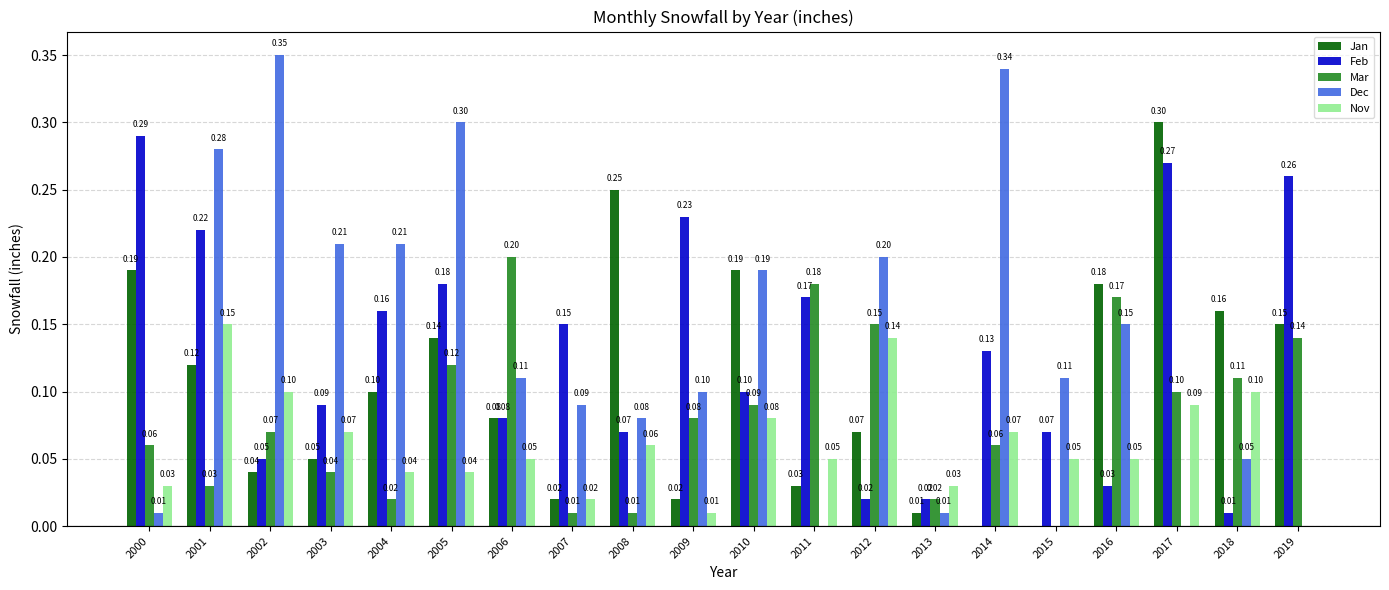

Count the number of data series in this chart.

5